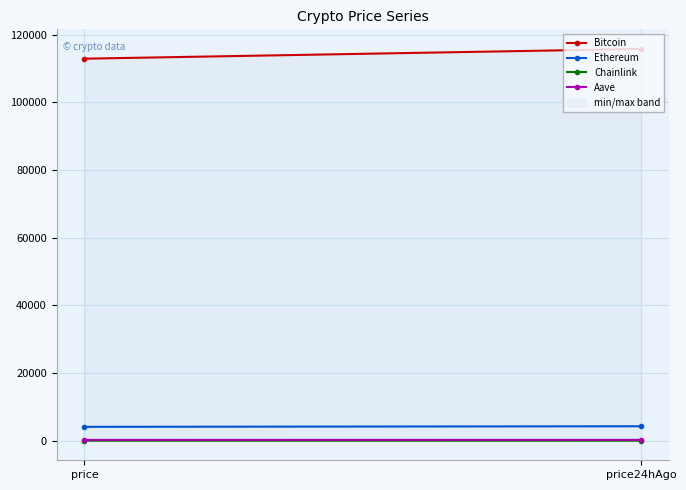

What is the label of the 2nd point from the right?

price